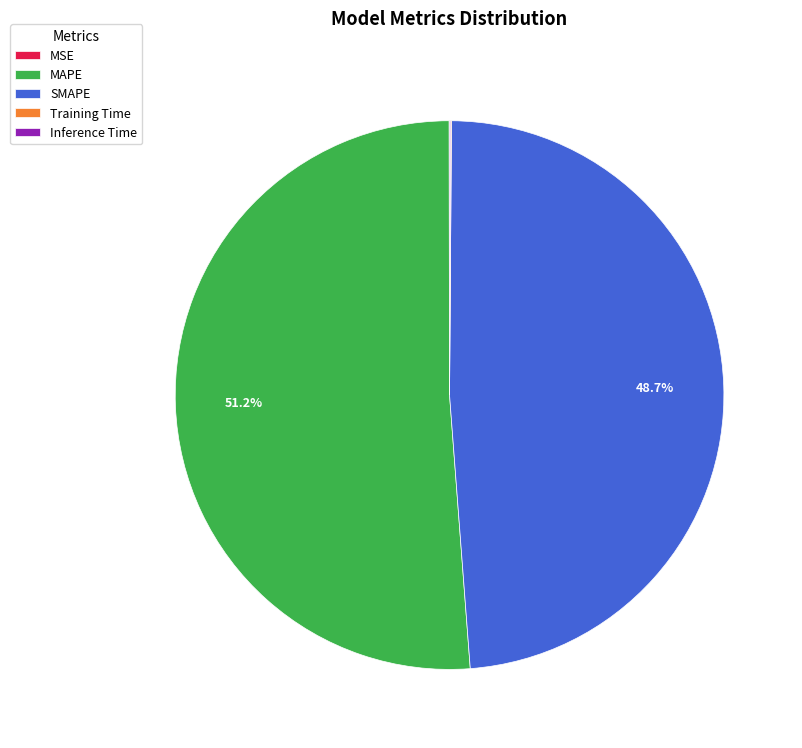

Which category has the biggest portion of the pie?

MAPE